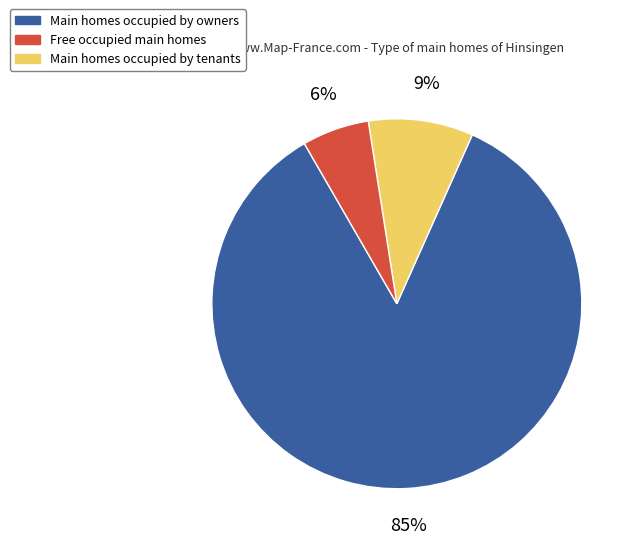

Count the number of slices in the pie.

3